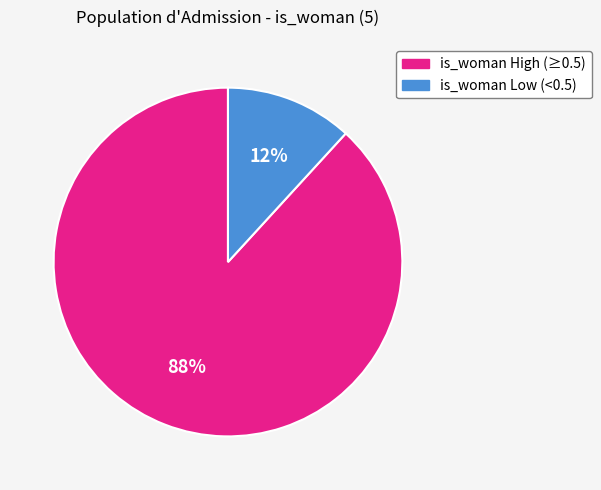

Combined, do is_woman High (≥0.5) and is_woman Low (<0.5) account for over 50%?

Yes